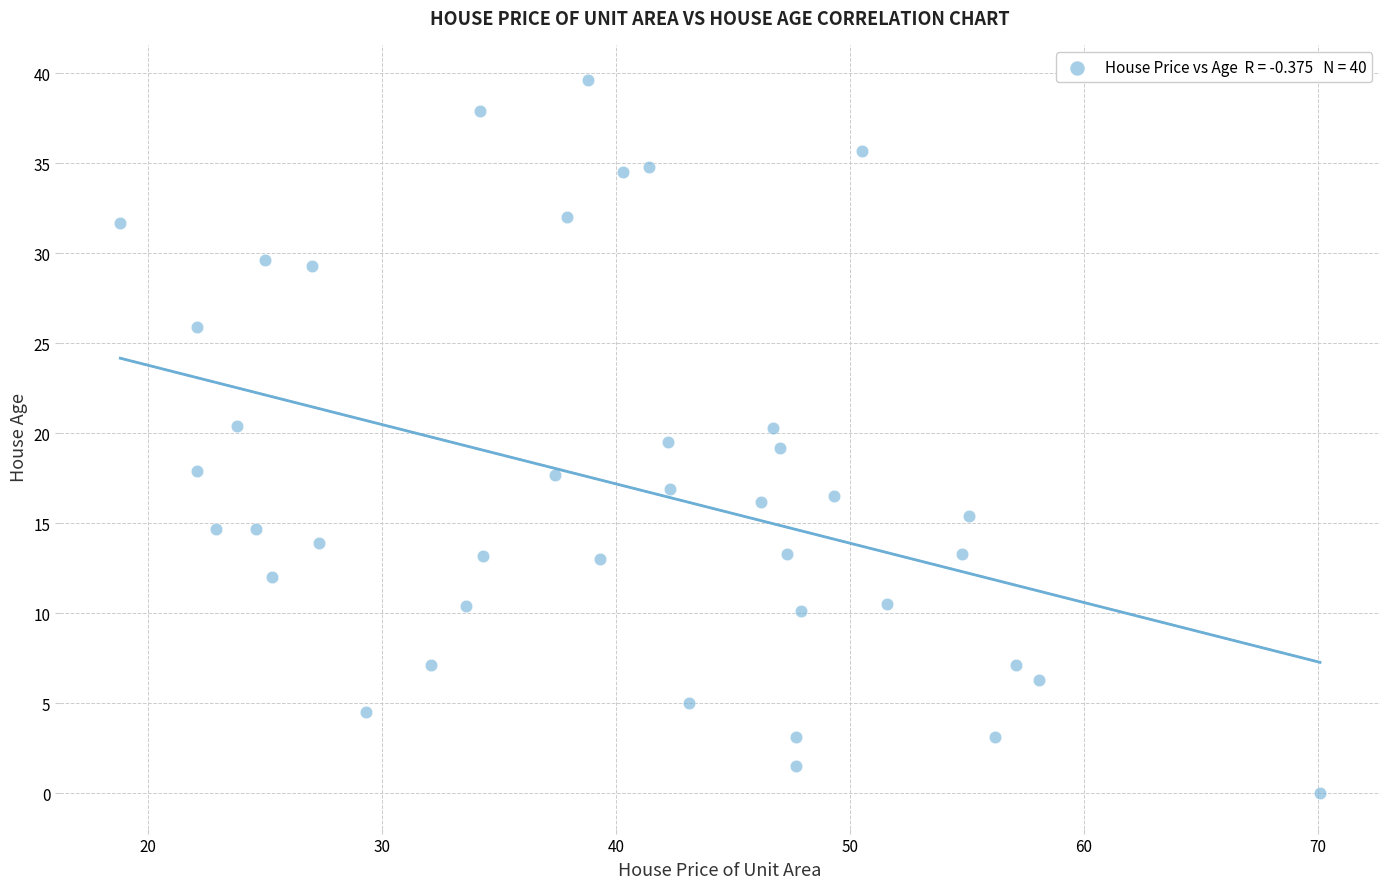

What is the range of Y values (max minus min)?

39.6